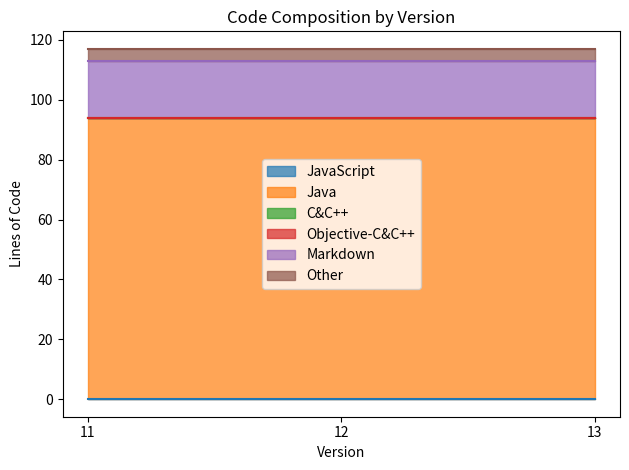

What are all the series names shown in the legend?

JavaScript, Java, C&C++, Objective-C&C++, Markdown, Other